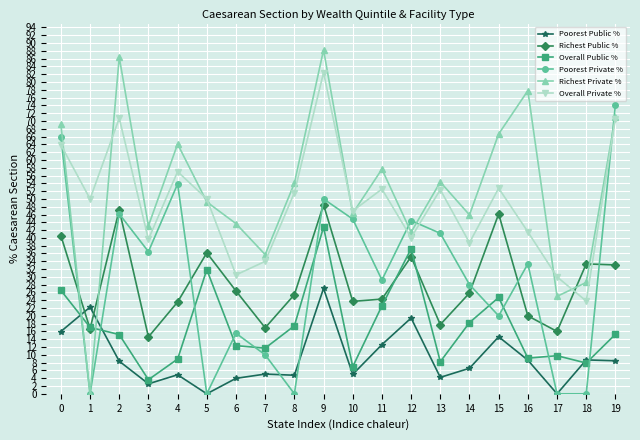

At how many categories does at least one series exceed 2?

20